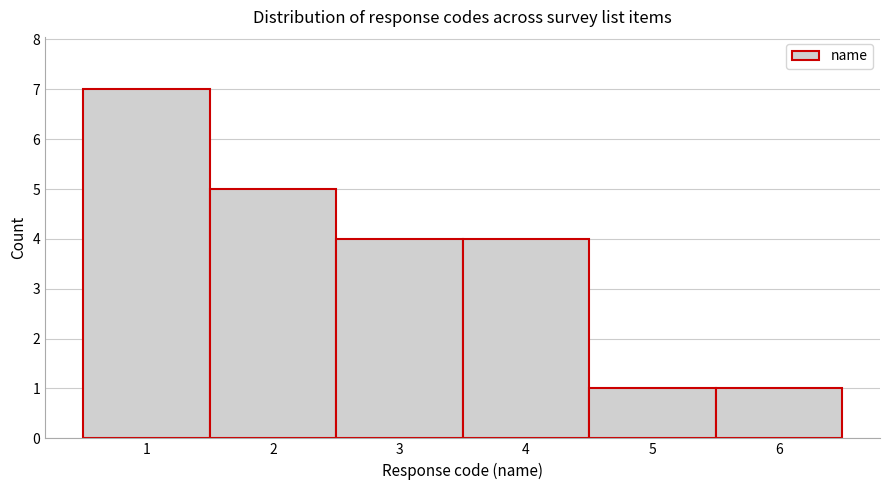

Which range on the x-axis has the tallest bar?

0.5 to 1.5